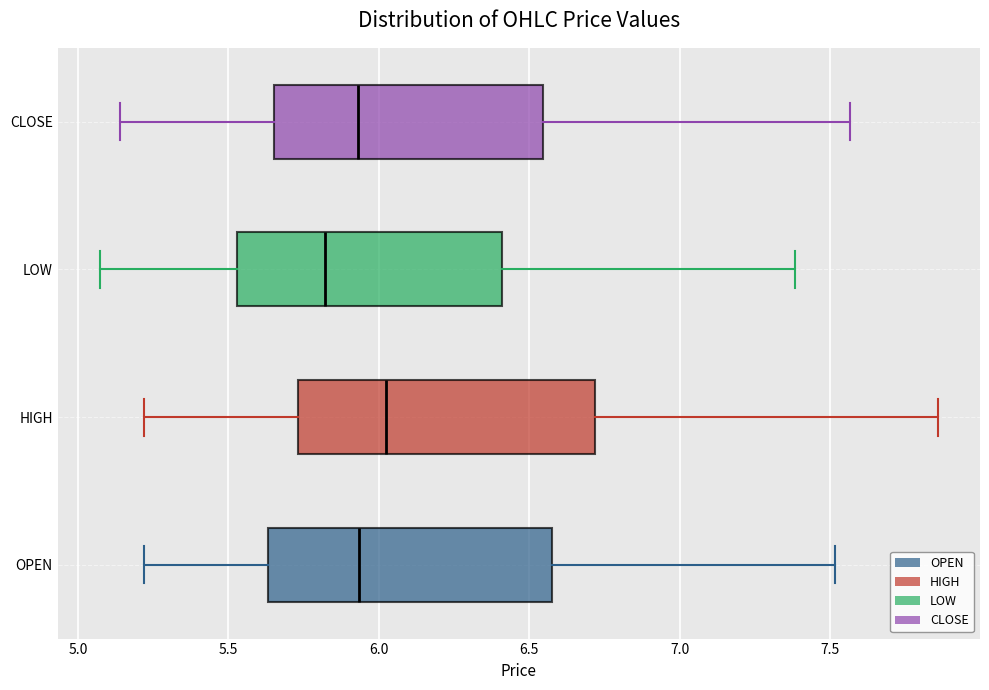

Where does the left whisker of the box for HIGH end on the x-axis? The values are not printed on the chart, so give them approximately, as read against the axis.

5.20